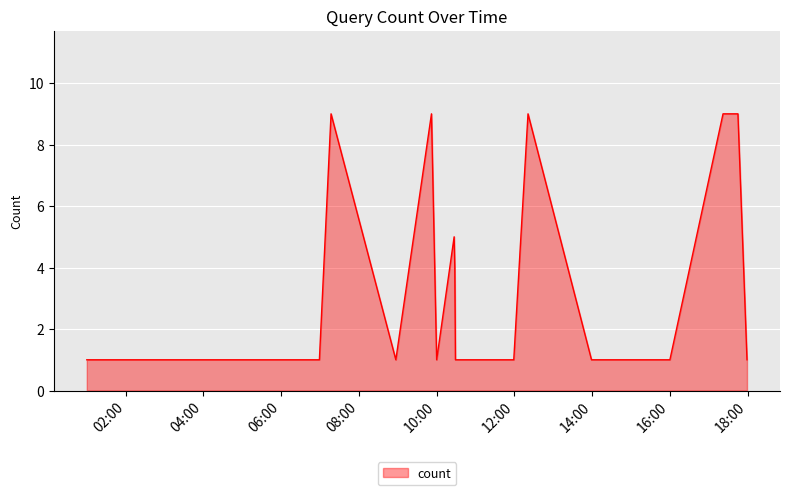

What is the average value?

3